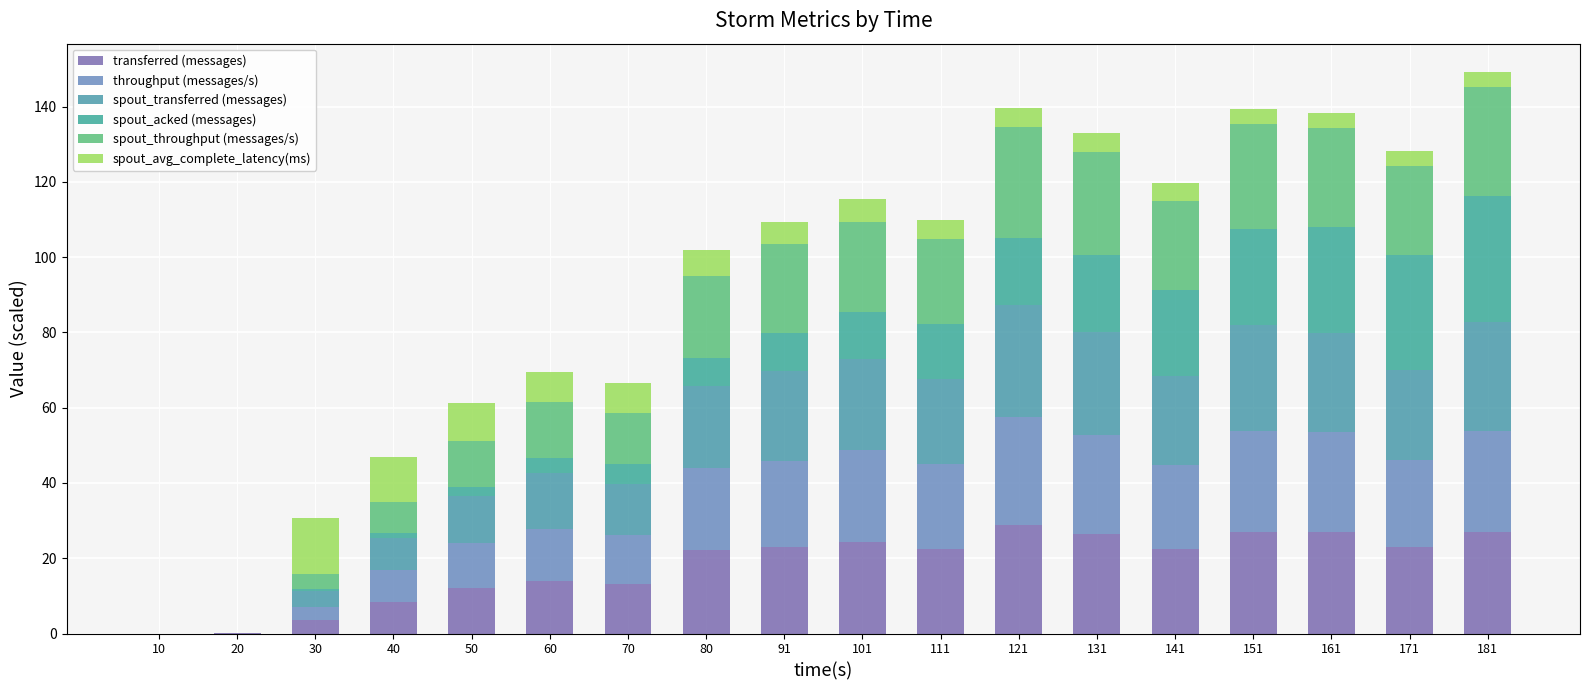

At which category is the sum across all series the highest?

181